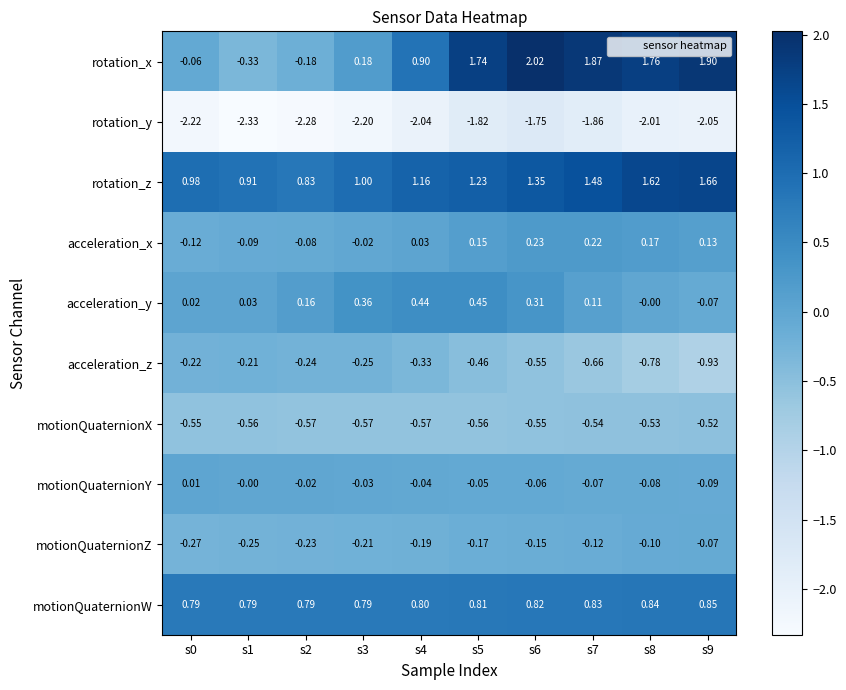

How many distinct data groups are displayed?

10